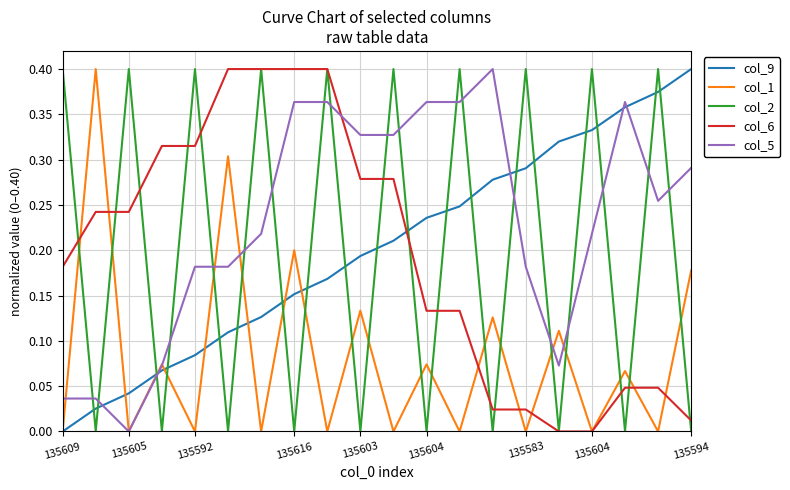

Which series has the largest total across all categories?

col_5